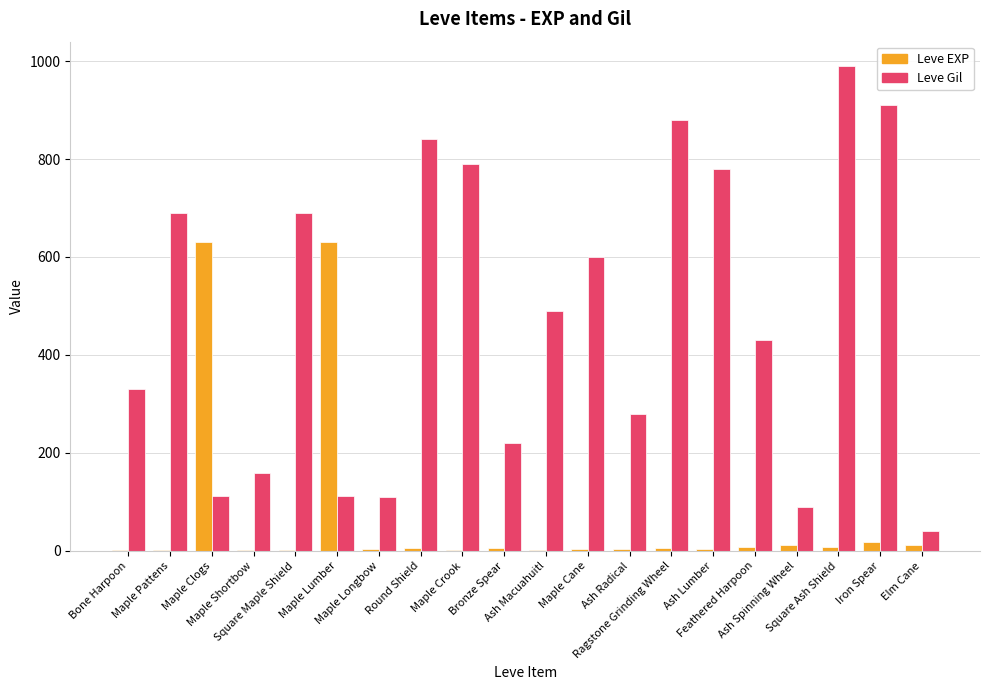

At which category is the sum across all series the highest?

Square Ash Shield